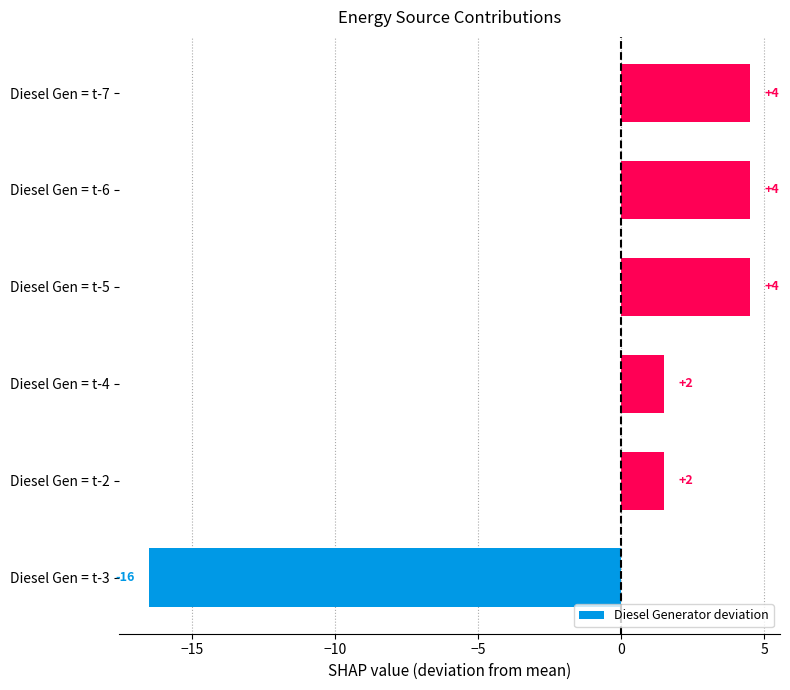

How many bars are there in total?

6